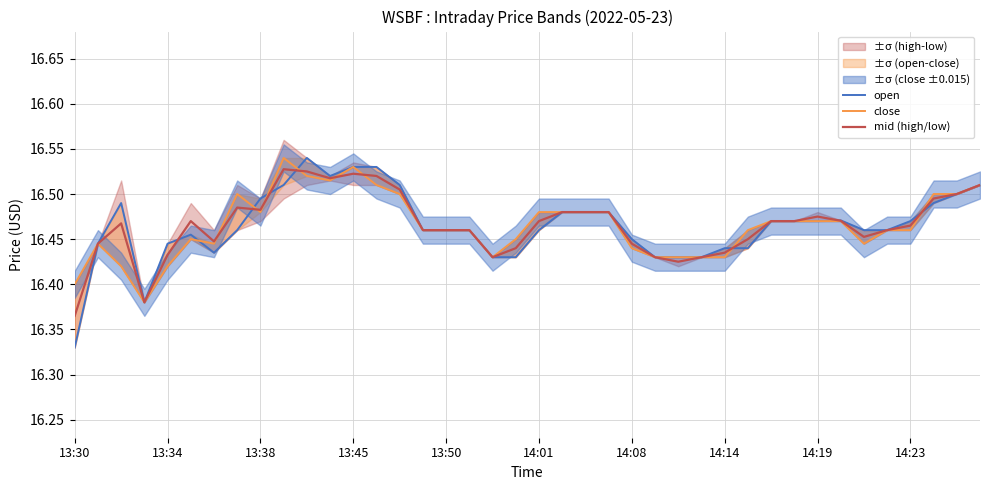

Does the chart have visible grid lines?

Yes